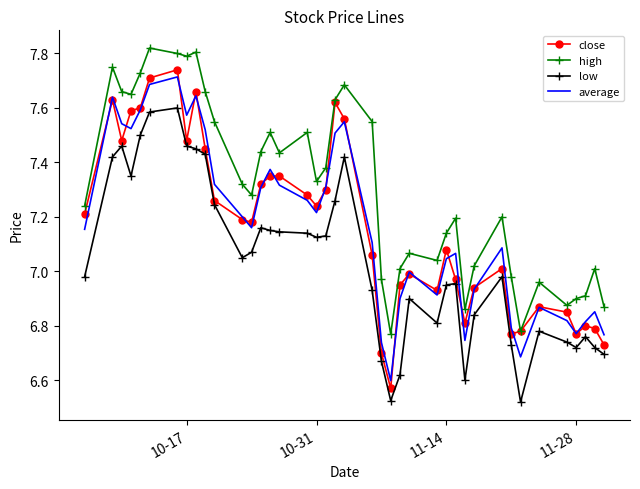

True or false: high and low cross at least once.

False